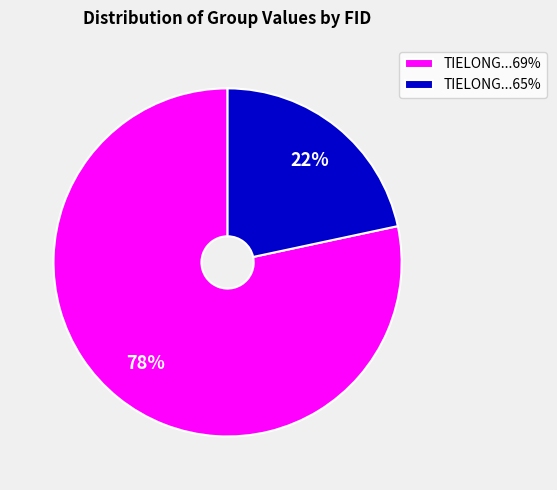

Rank the categories by value from lowest to highest.

TIELONG...65%, TIELONG...69%